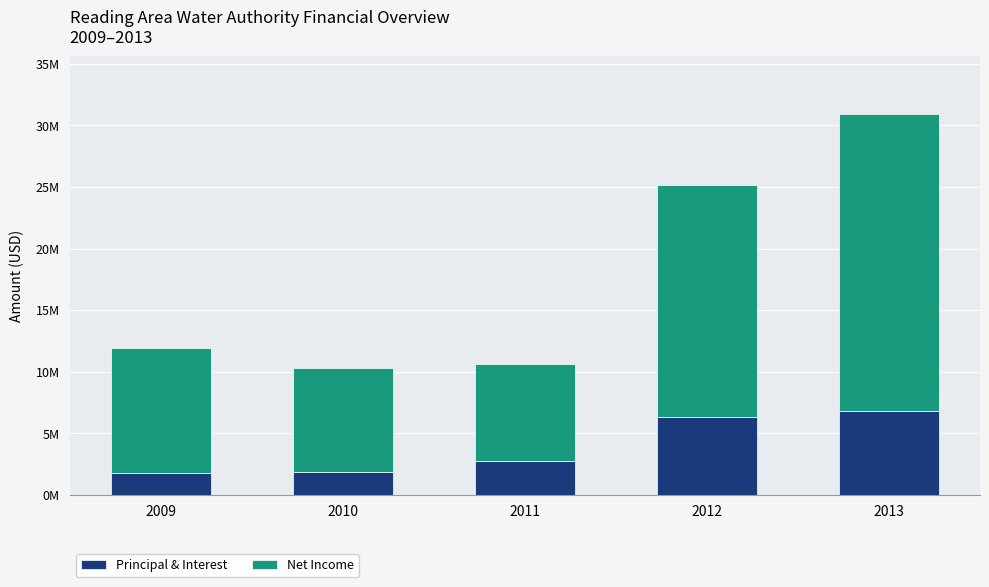

What is the sum of all Principal & Interest values?

19581789